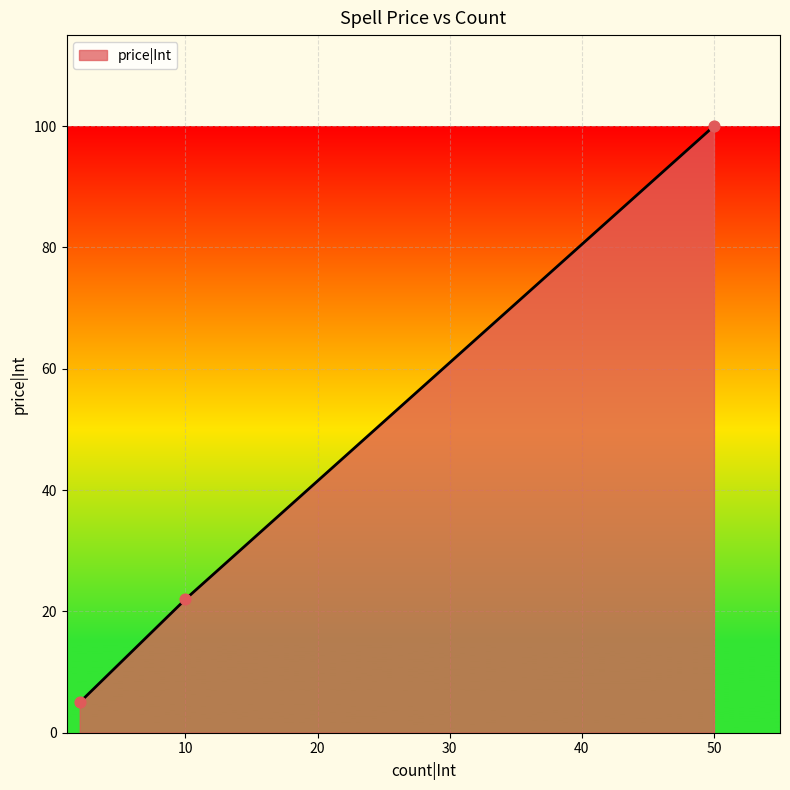

What is the ratio of the value at 50 to the value at 2?

20.0